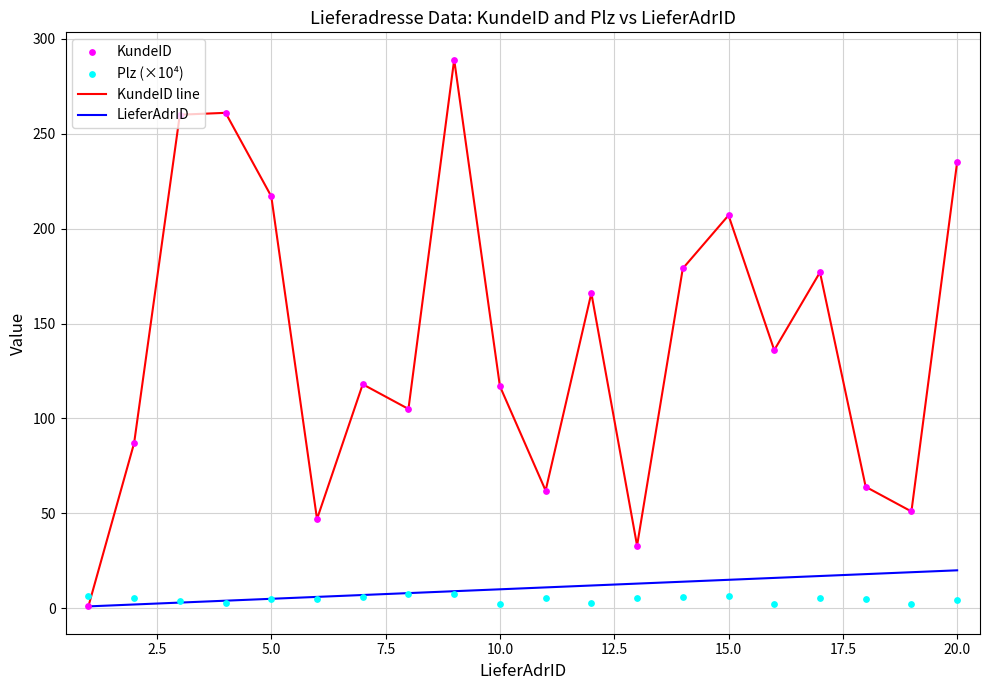

Which series contains the lowest Y value?

KundeID line